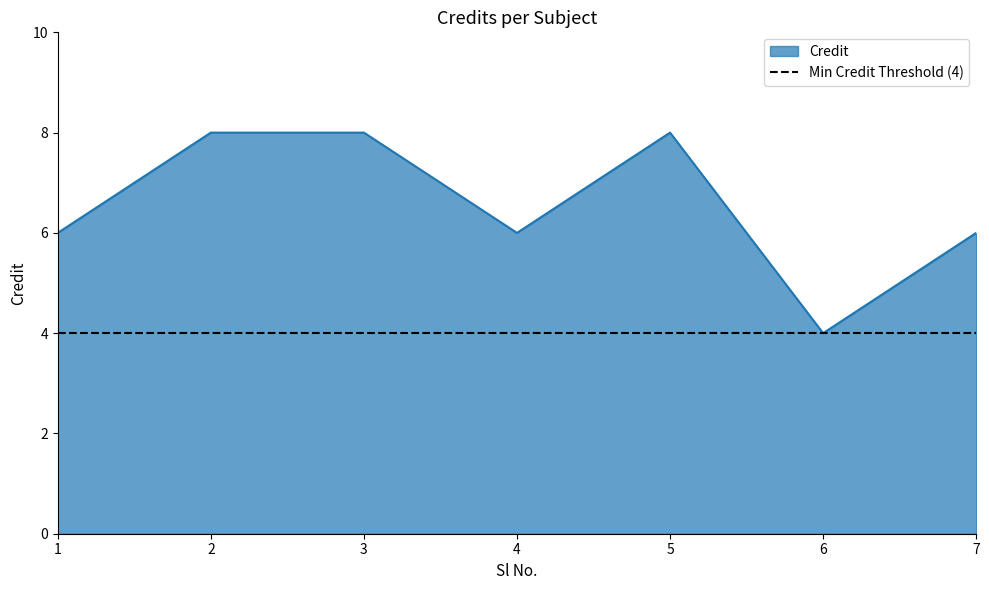

List the labels in order of value, smallest first.

6, 1, 4, 7, 2, 3, 5